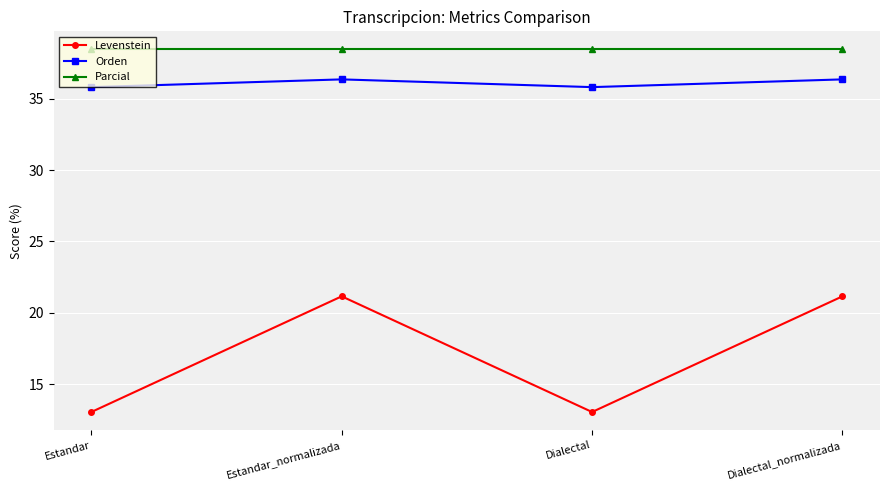

True or false: Orden and Parcial intersect in this chart.

False